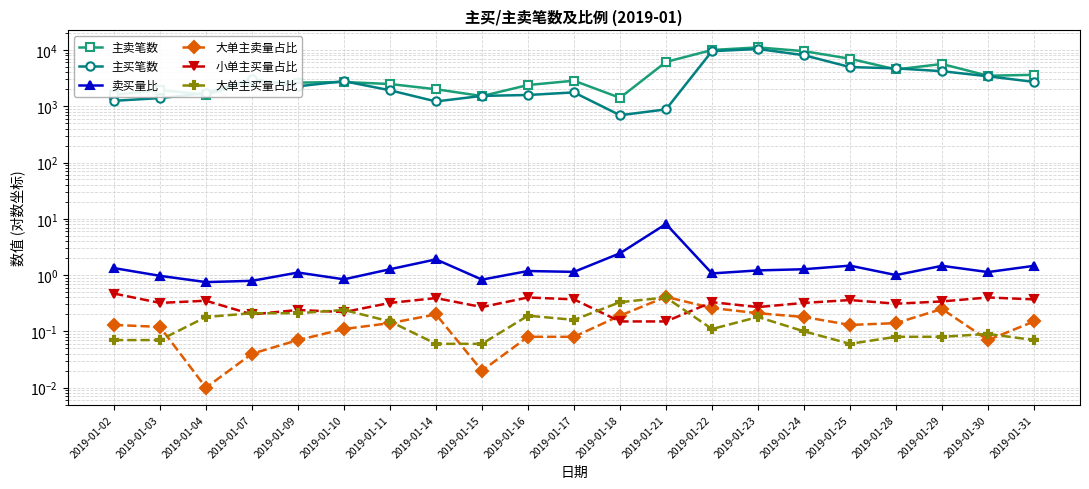

True or false: 大单主买量占比 and 主买笔数 intersect in this chart.

False